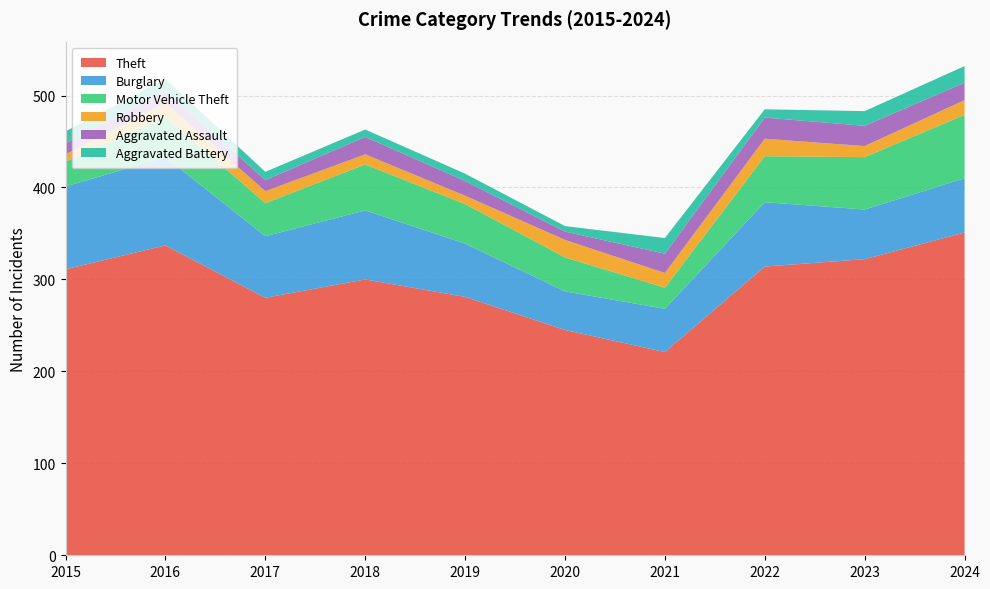

Reading left to right, list all the values displayed in this chart.

Theft: 2015=311	2016=337	2017=280	2018=300	2019=281	2020=245	2021=221	2022=314	2023=322	2024=351
Burglary: 2015=90	2016=96	2017=67	2018=75	2019=58	2020=42	2021=47	2022=70	2023=54	2024=59
Motor Vehicle Theft: 2015=27	2016=44	2017=36	2018=50	2019=43	2020=37	2021=23	2022=50	2023=57	2024=69
Robbery: 2015=8	2016=15	2017=13	2018=11	2019=9	2020=19	2021=16	2022=19	2023=12	2024=16
Aggravated Assault: 2015=12	2016=13	2017=12	2018=19	2019=16	2020=9	2021=21	2022=23	2023=22	2024=19
Aggravated Battery: 2015=13	2016=13	2017=9	2018=8	2019=8	2020=6	2021=17	2022=9	2023=16	2024=18